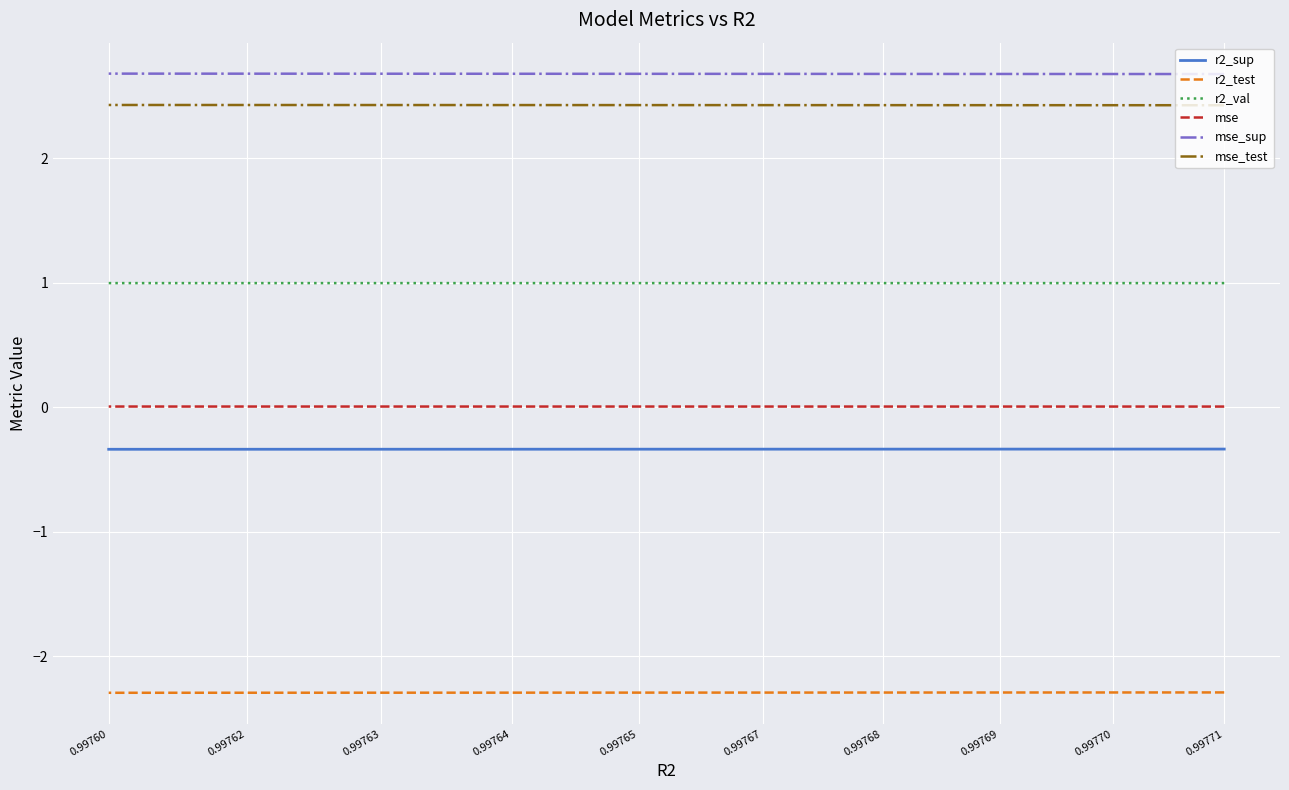

Reading left to right, transcribe all the data shown in this chart.

r2_sup: 0.99771=-0.3	0.99770=-0.3	0.99769=-0.3	0.99768=-0.3	0.99767=-0.3	0.99765=-0.3	0.99764=-0.3	0.99763=-0.3	0.99762=-0.3	0.99760=-0.3
r2_test: 0.99771=-2.3	0.99770=-2.3	0.99769=-2.3	0.99768=-2.3	0.99767=-2.3	0.99765=-2.3	0.99764=-2.3	0.99763=-2.3	0.99762=-2.3	0.99760=-2.3
r2_val: 0.99771=1.0	0.99770=1.0	0.99769=1.0	0.99768=1.0	0.99767=1.0	0.99765=1.0	0.99764=1.0	0.99763=1.0	0.99762=1.0	0.99760=1.0
mse: 0.99771=0.0	0.99770=0.0	0.99769=0.0	0.99768=0.0	0.99767=0.0	0.99765=0.0	0.99764=0.0	0.99763=0.0	0.99762=0.0	0.99760=0.0
mse_sup: 0.99771=2.7	0.99770=2.7	0.99769=2.7	0.99768=2.7	0.99767=2.7	0.99765=2.7	0.99764=2.7	0.99763=2.7	0.99762=2.7	0.99760=2.7
mse_test: 0.99771=2.4	0.99770=2.4	0.99769=2.4	0.99768=2.4	0.99767=2.4	0.99765=2.4	0.99764=2.4	0.99763=2.4	0.99762=2.4	0.99760=2.4